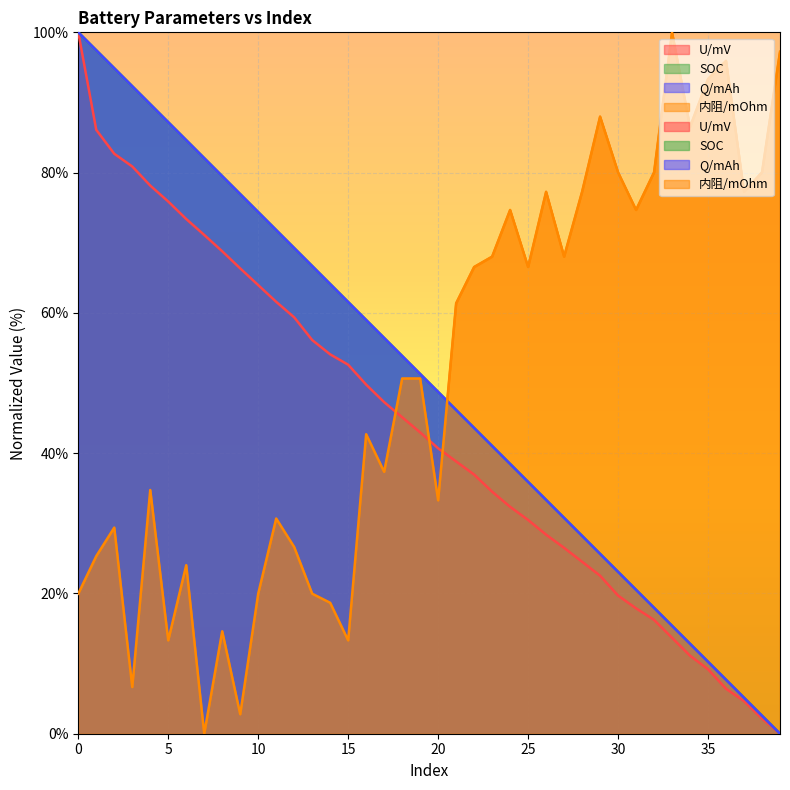

Reading left to right, what are all the values shown in this chart?

U/mV: 100.0	86.1	82.7	80.9	78.1	75.9	73.4	71.1	68.8	66.3	64.0	61.6	59.4	56.1	54.1	52.6	49.8	47.3	45.1	43.0	40.7	38.8	36.9	34.5	32.3	30.5	28.4	26.5	24.5	22.5	19.7	17.9	16.2	13.7	11.1	9.2	6.4	4.7	2.2	0.0
SOC: 100.0	97.4	94.9	92.3	89.7	87.2	84.6	82.1	79.5	76.9	74.4	71.8	69.2	66.7	64.1	61.5	59.0	56.4	53.8	51.3	48.7	46.2	43.6	41.0	38.5	35.9	33.3	30.8	28.2	25.6	23.1	20.5	17.9	15.4	12.8	10.3	7.7	5.1	2.6	0.0
Q/mAh: 100.0	97.4	94.9	92.3	89.7	87.2	84.6	82.1	79.5	76.9	74.4	71.8	69.2	66.7	64.1	61.5	59.0	56.4	53.8	51.3	48.7	46.2	43.6	41.0	38.5	35.9	33.3	30.8	28.2	25.6	23.1	20.5	17.9	15.4	12.8	10.3	7.7	5.1	2.6	0.0
内阻/mOhm: 20.0	25.3	29.4	6.7	34.8	13.3	24.0	0.0	14.6	2.8	20.0	30.7	26.6	20.0	18.7	13.3	42.7	37.3	50.6	50.6	33.3	61.4	66.5	68.0	74.7	66.5	77.3	68.0	77.3	88.0	80.0	74.7	80.0	100.0	86.5	93.3	95.9	77.3	80.0	97.2